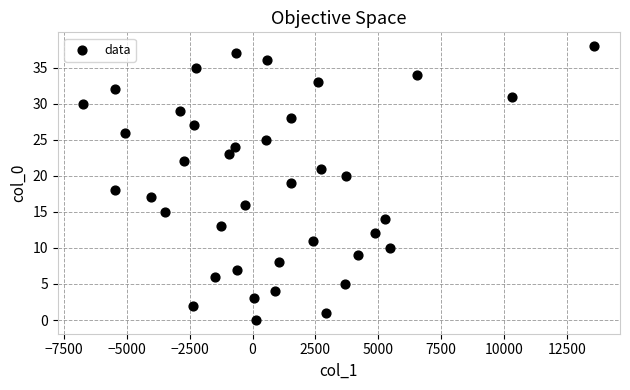

What is the range of Y values (max minus min)?

38